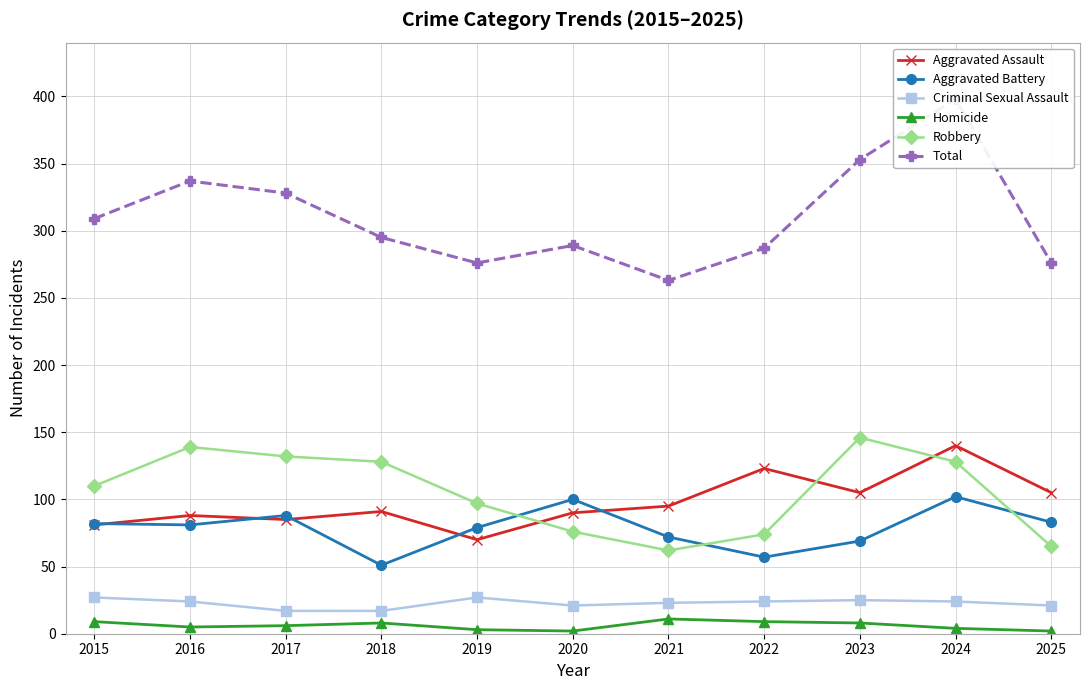

The Robbery series shows 210 at 2016. True or false?

False